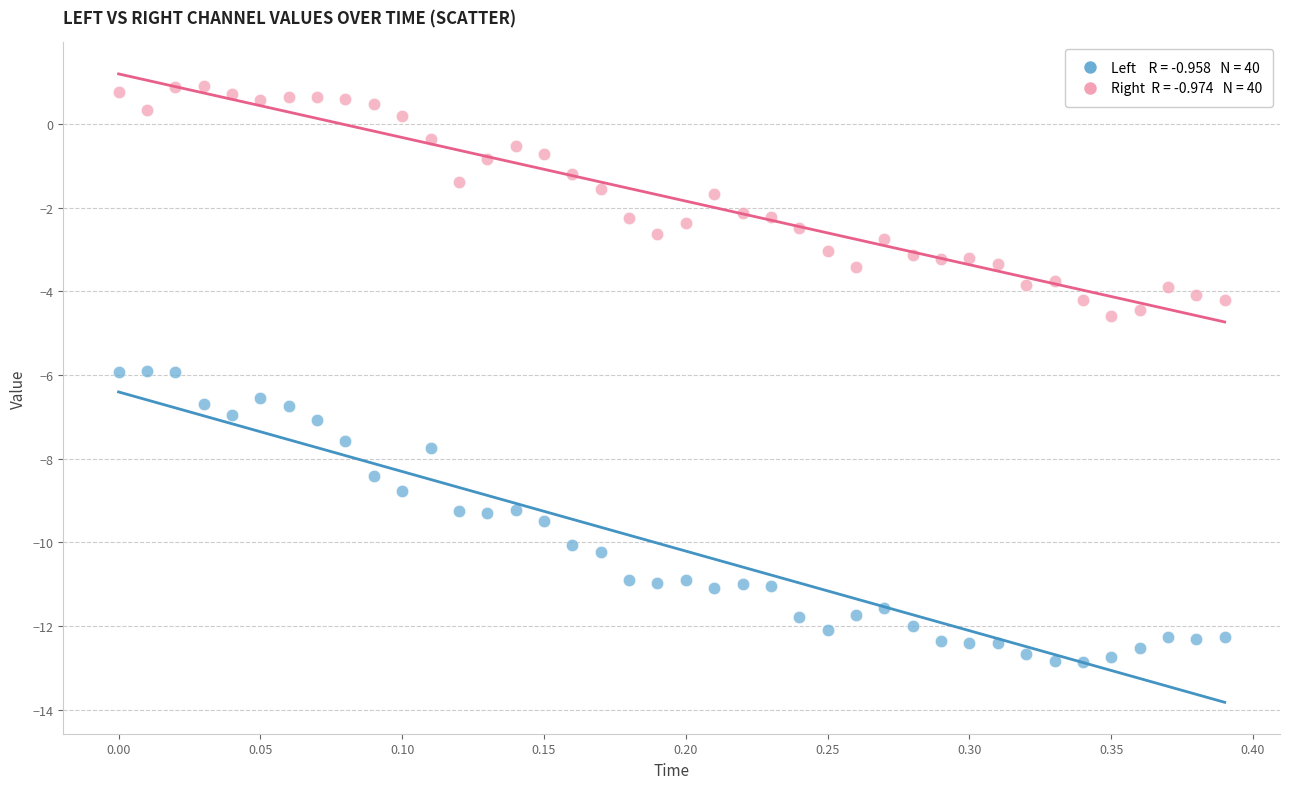

Across all data points, what is the range of X values (max minus min)?

0.4